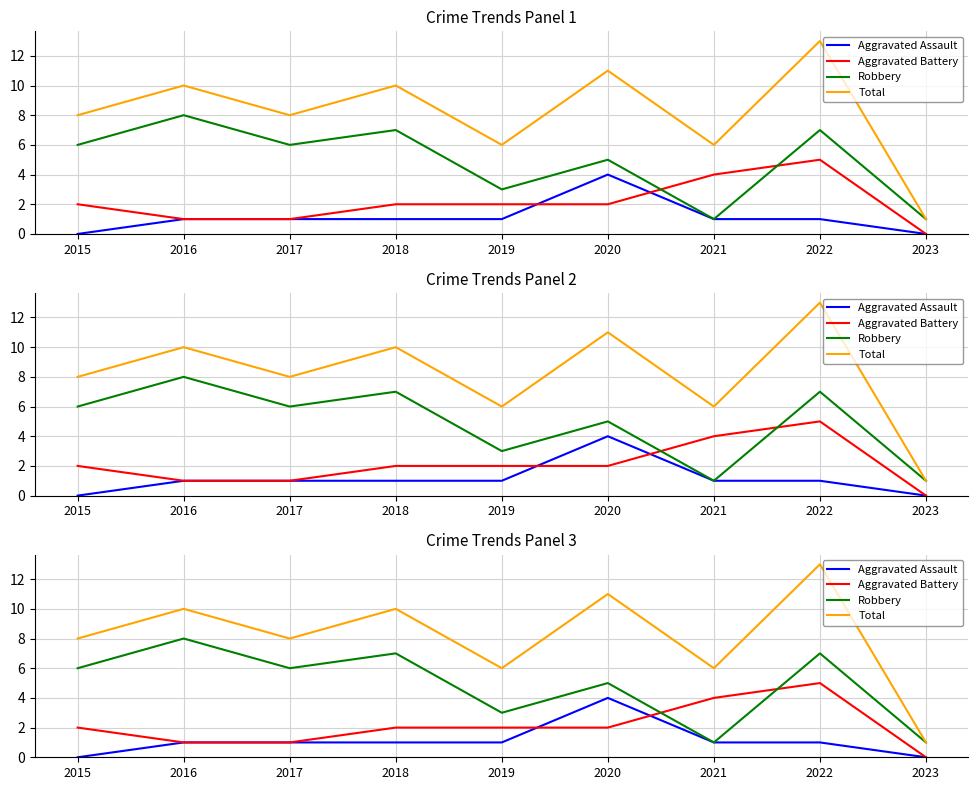

Count the number of data series in this chart.

4